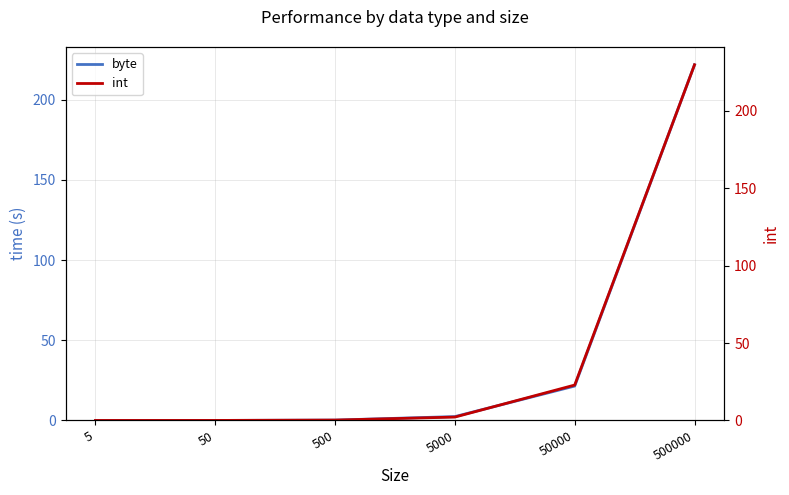

True or false: int and byte cross at least once.

True